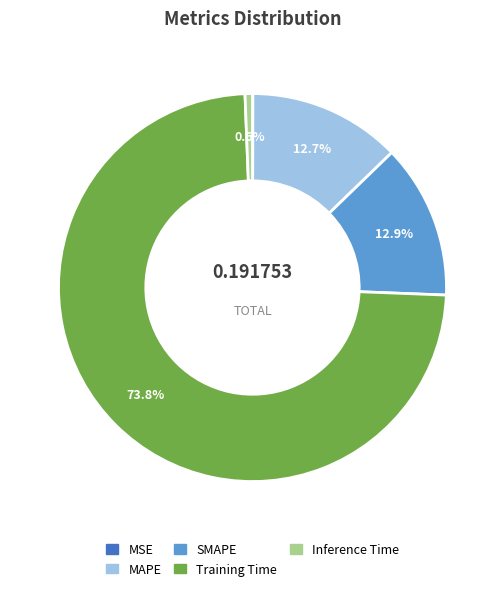

Is there a majority slice in this chart?

Yes